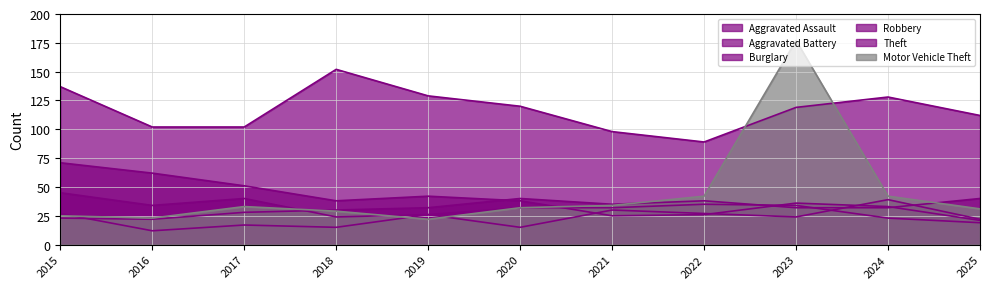

Which category has the highest value in the Burglary series?

2015